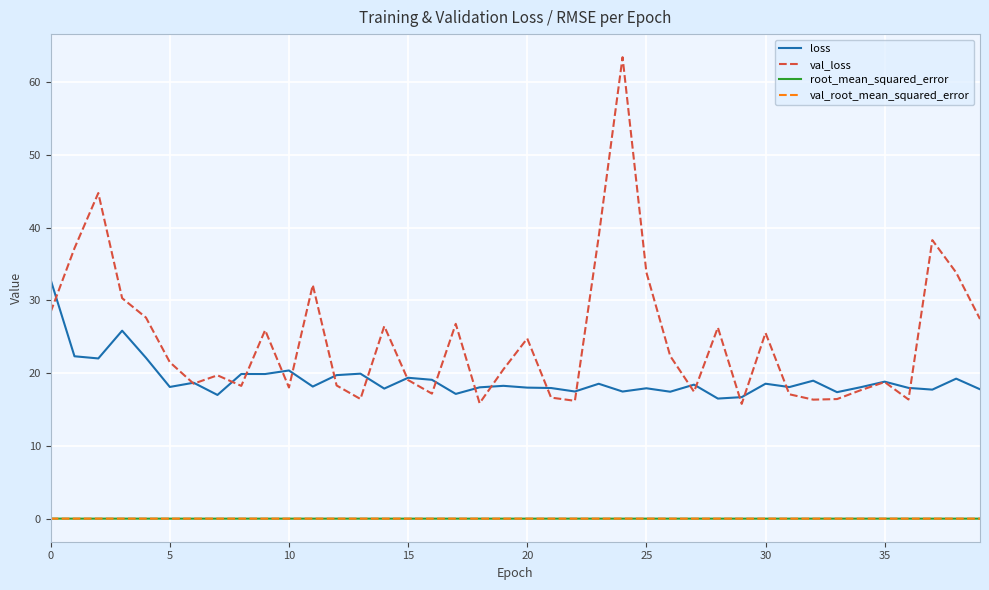

What are all the series names shown in the legend?

loss, val_loss, root_mean_squared_error, val_root_mean_squared_error